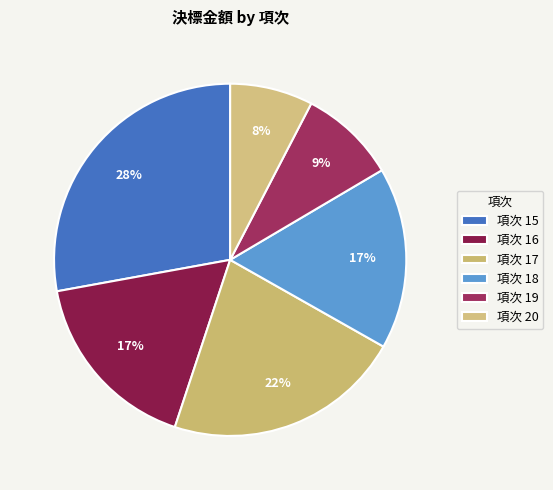

Which slice is the smallest?

項次 20